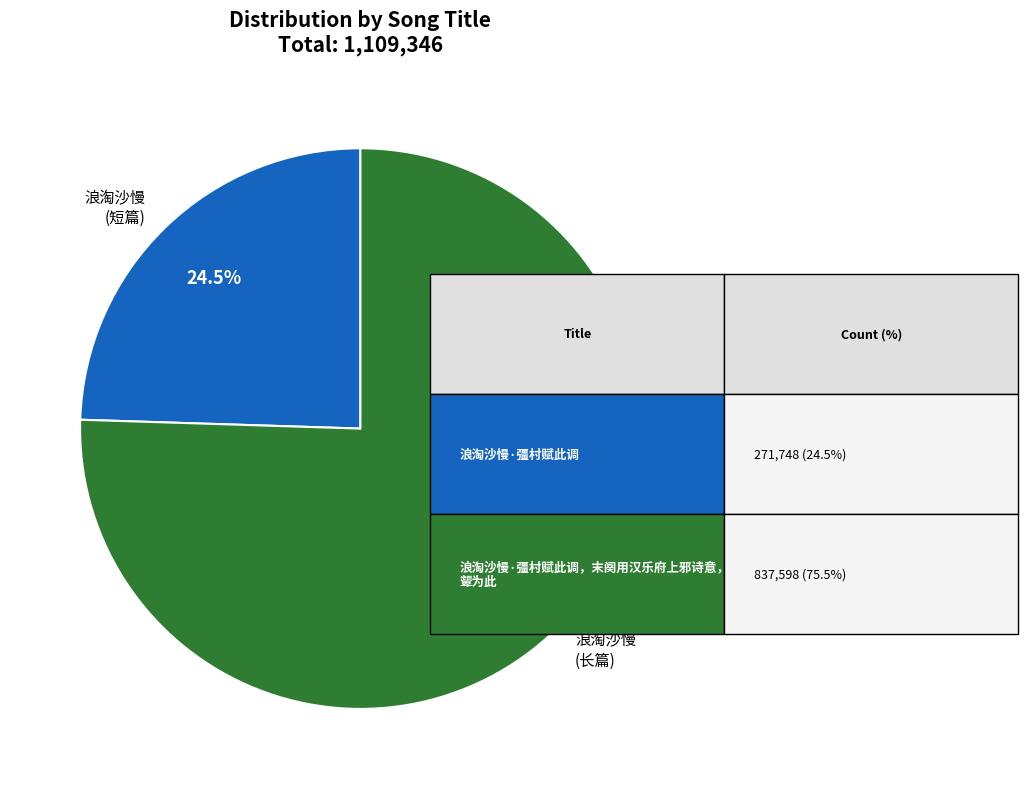

Do 浪淘沙慢 (长篇) and 浪淘沙慢 (短篇) together represent more than half of the pie?

Yes